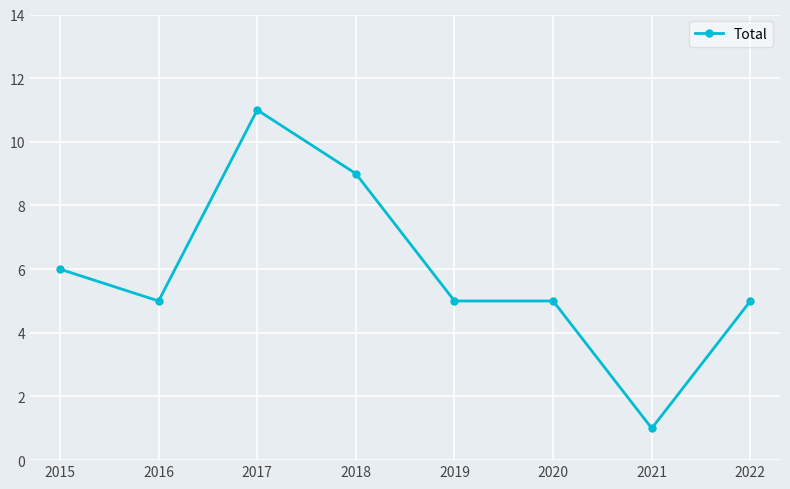

Count the values in the range 5 to 9.

6